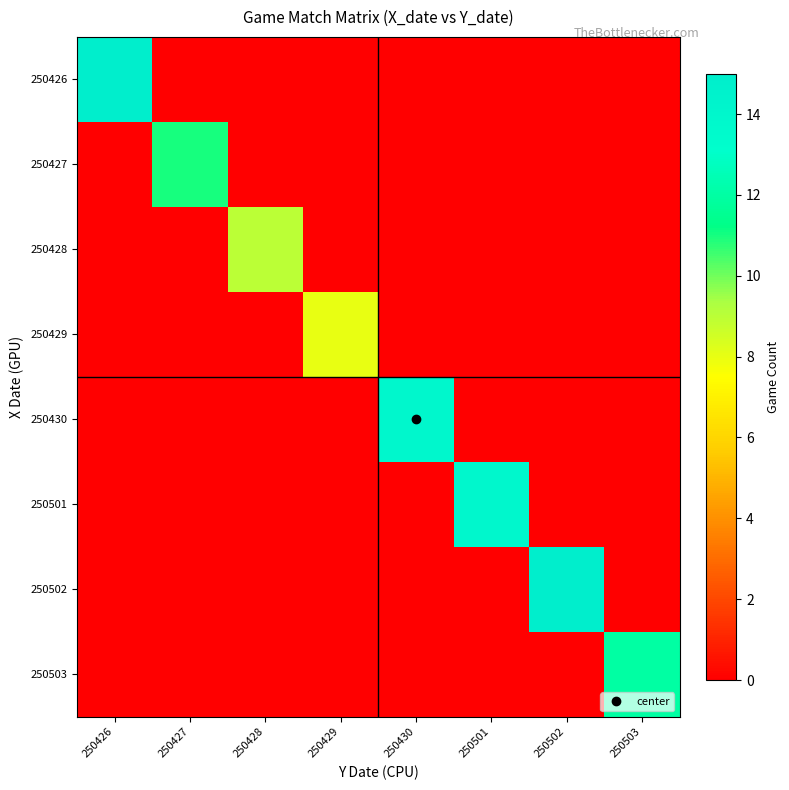

How many categories are shown in the chart?

8